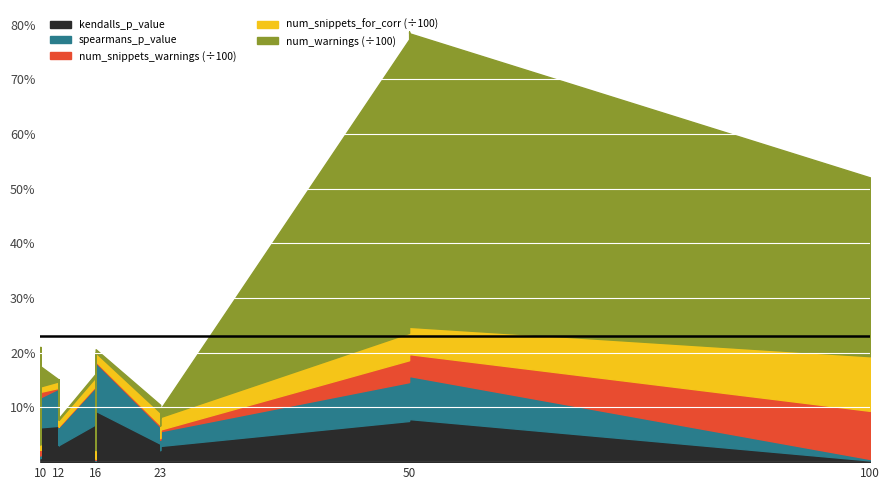

Which series has the widest spread of values?

num_warnings